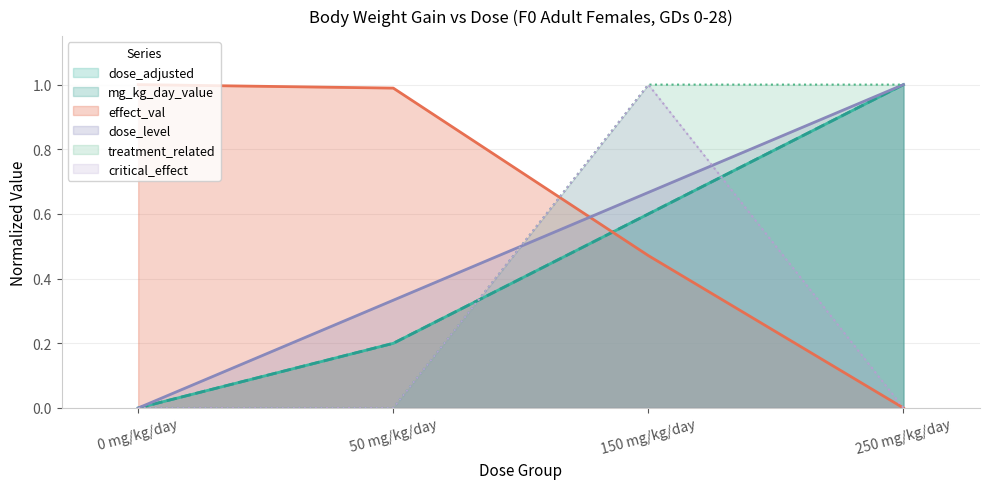

What are all the series names shown in the legend?

dose_adjusted, effect_val, dose_level, treatment_related, critical_effect, mg_kg_day_value